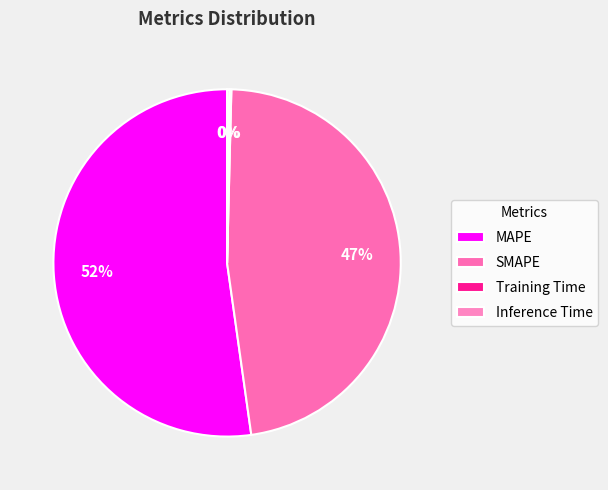

Which category has the biggest portion of the pie?

MAPE